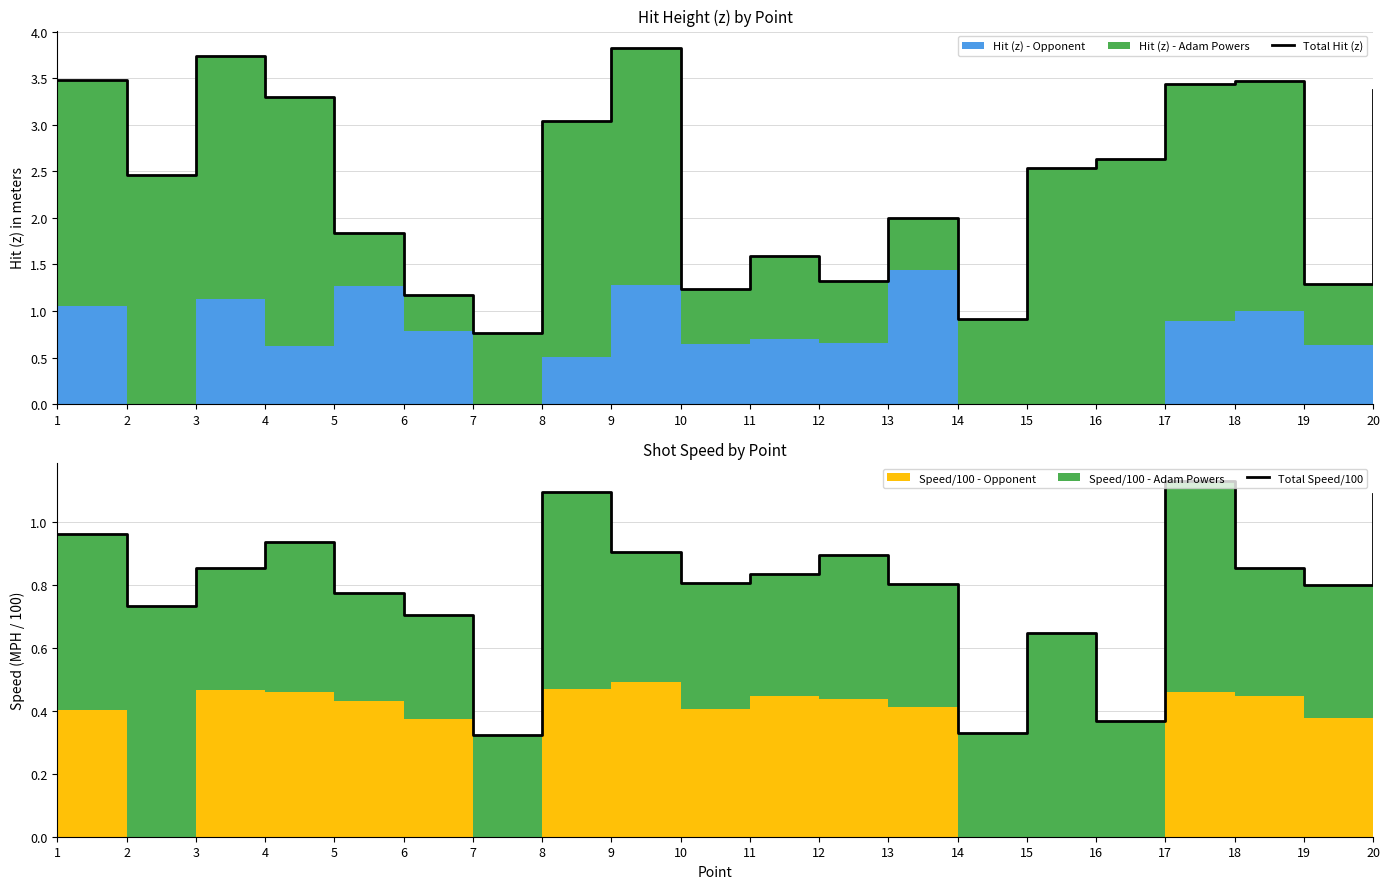

Reading right to left, what are all the values shown in this chart?

Total Hit (z): 20=3.4	19=1.3	18=3.5	17=3.4	16=2.6	15=2.5	14=0.9	13=2.0	12=1.3	11=1.6	10=1.2	9=3.8	8=3.0	7=0.8	6=1.2	5=1.8	4=3.3	3=3.7	2=2.5	1=3.5
Total Speed/100: 20=1.1	19=0.8	18=0.9	17=1.1	16=0.4	15=0.6	14=0.3	13=0.8	12=0.9	11=0.8	10=0.8	9=0.9	8=1.1	7=0.3	6=0.7	5=0.8	4=0.9	3=0.9	2=0.7	1=1.0